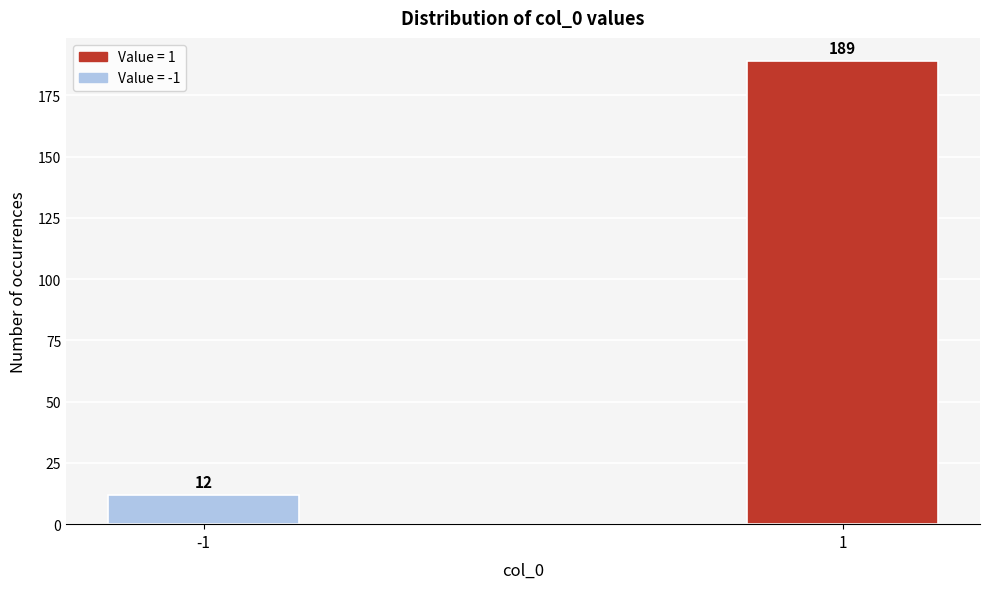

Reading left to right, extract all data points from this chart.

12	189